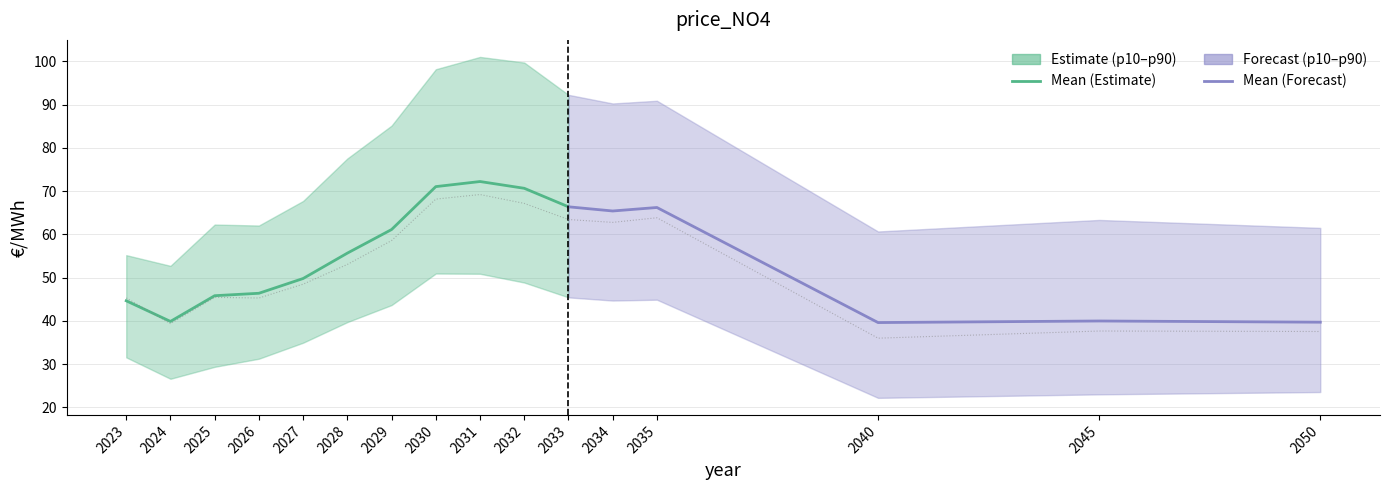

What is the difference between the p10 values at 2032 and 2026?

17.6